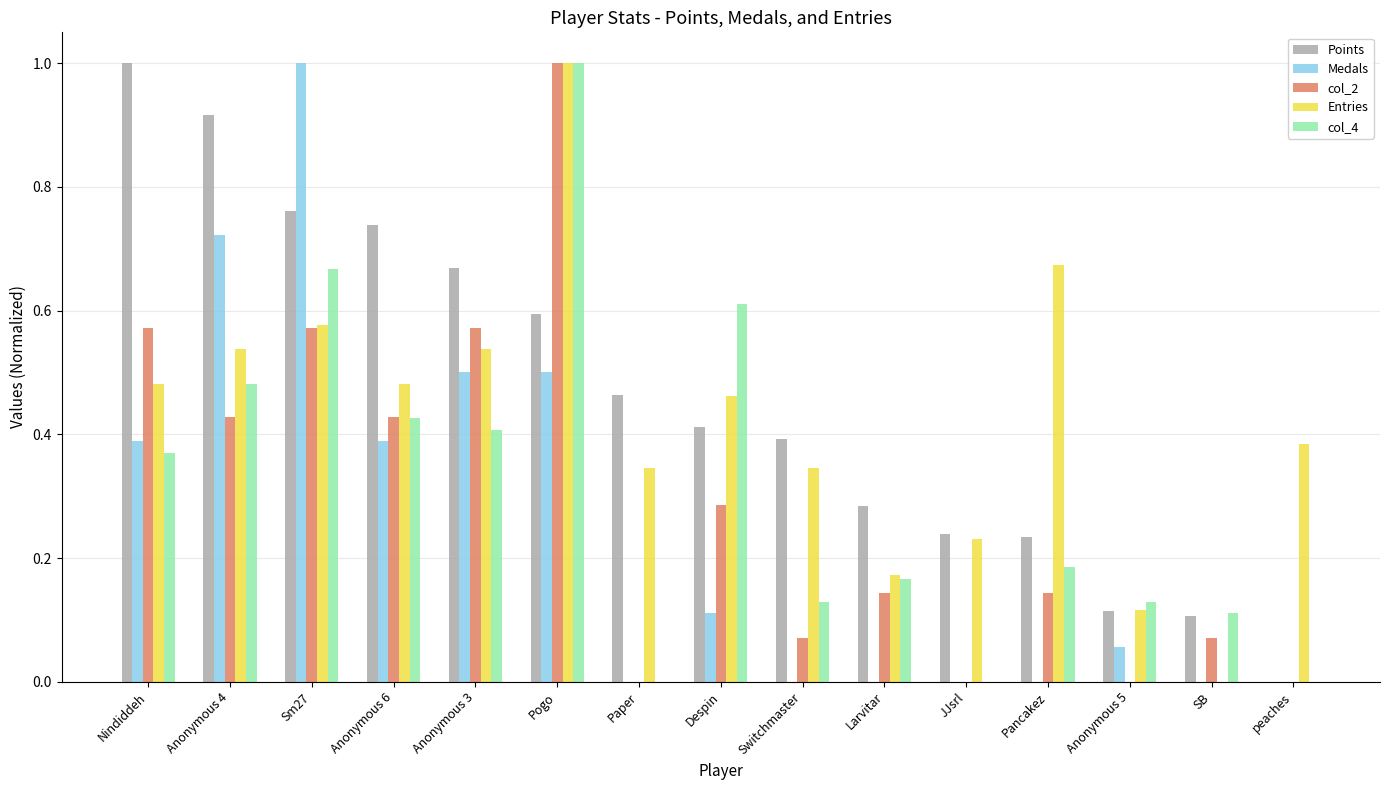

What is the sum of all Points values?

6.9